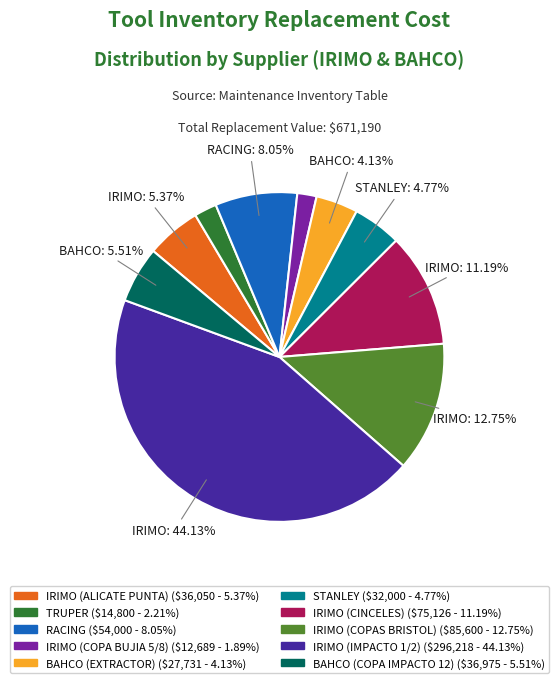

To the nearest percent, what is the combined percentage of STANLEY and RACING?

13%